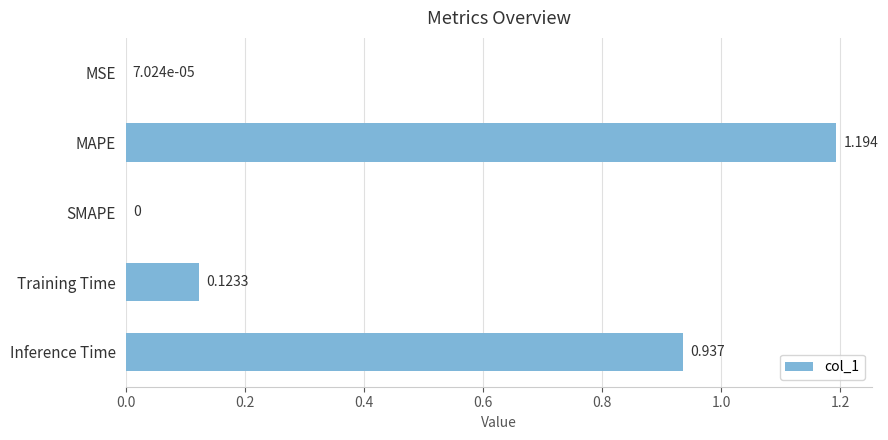

At which category does the chart reach its peak across all series?

MAPE